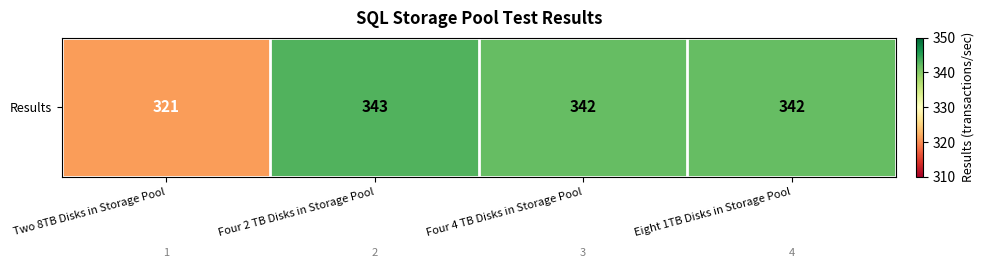

The value at Two 8TB Disks in Storage Pool is 427. True or false?

False